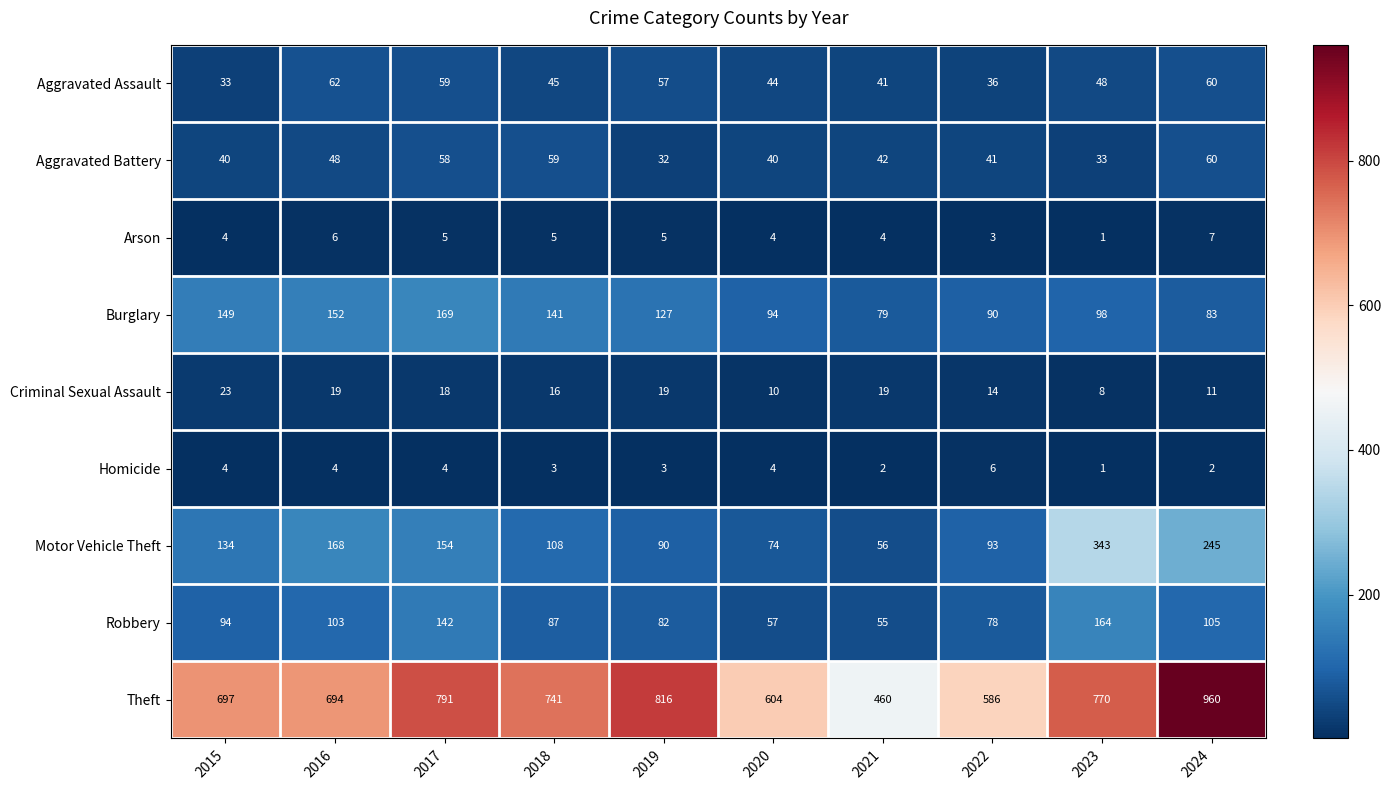

How many series are shown in this chart?

9